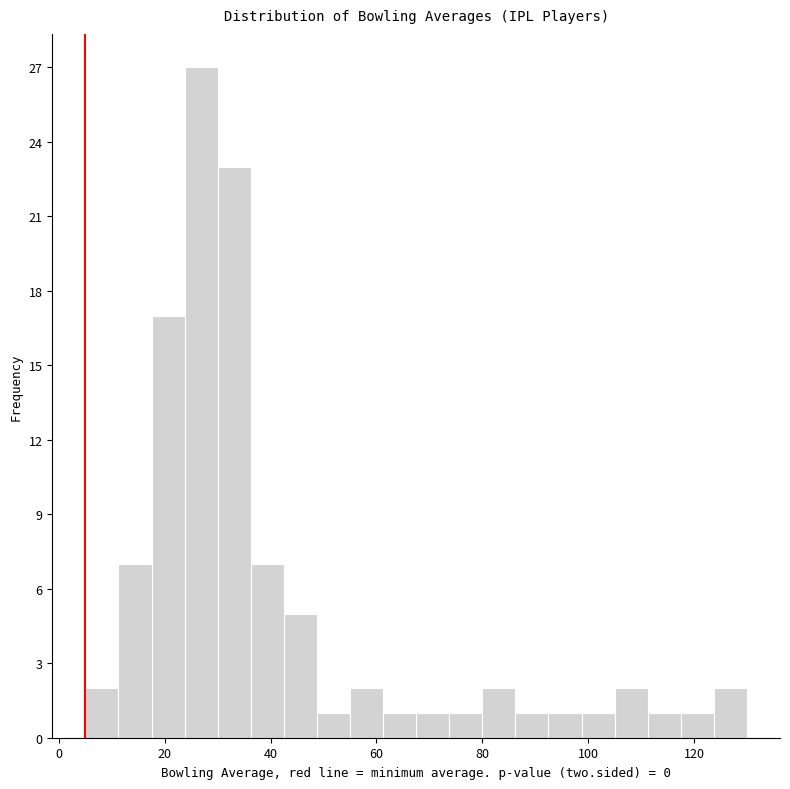

Around what value on the x-axis is the tallest bar? Give the approximate position of its centre, as read against the axis.

26